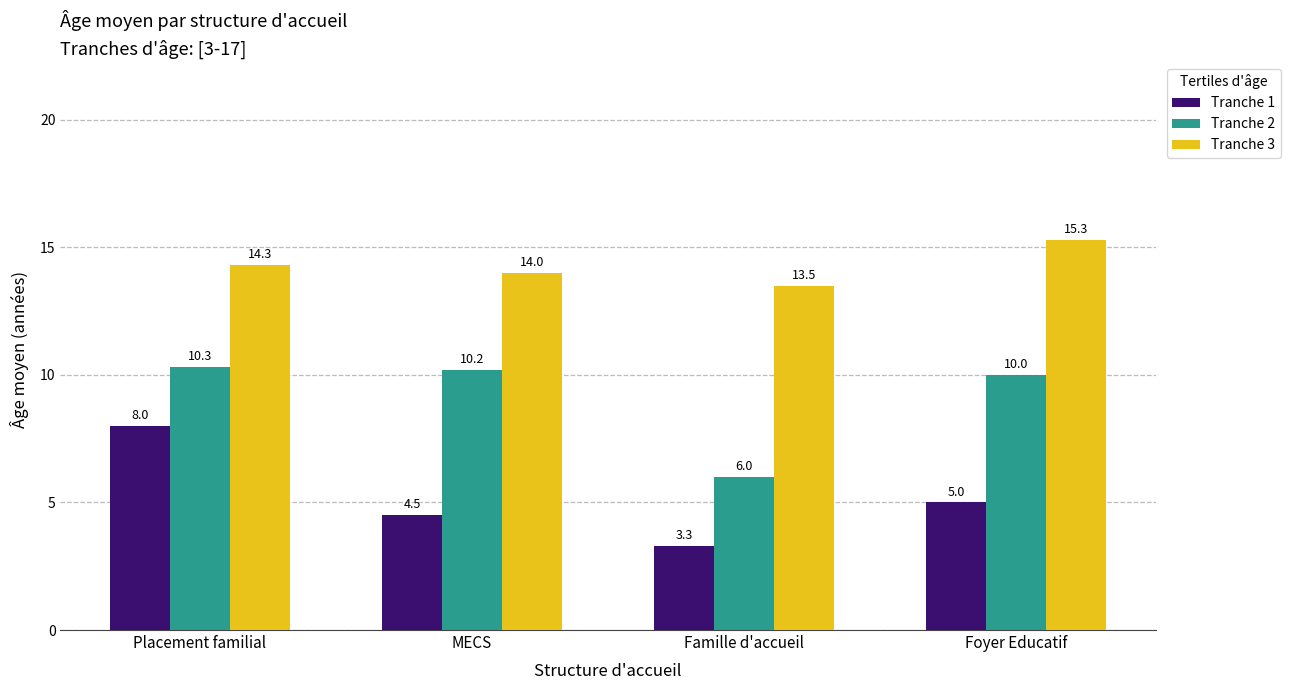

Which series has the largest range (max minus min)?

Tranche 1